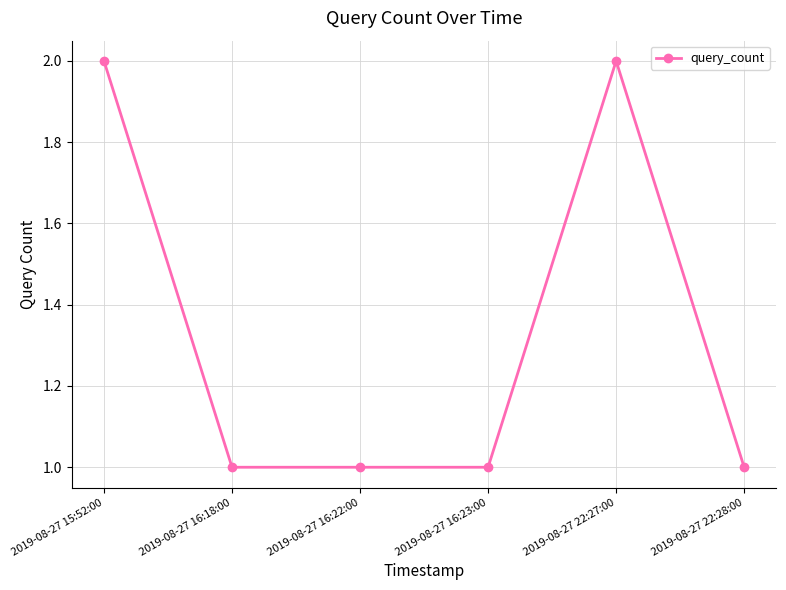

True or false: the data has more than 0 interior local peaks.

True